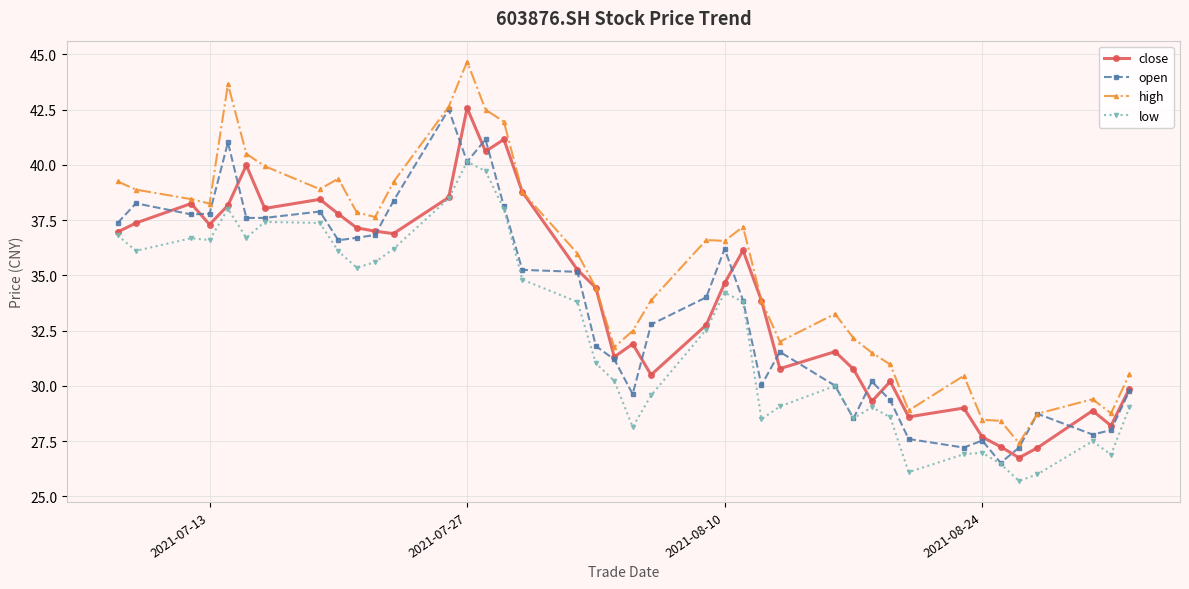

What is the highest value of the high series?

44.7